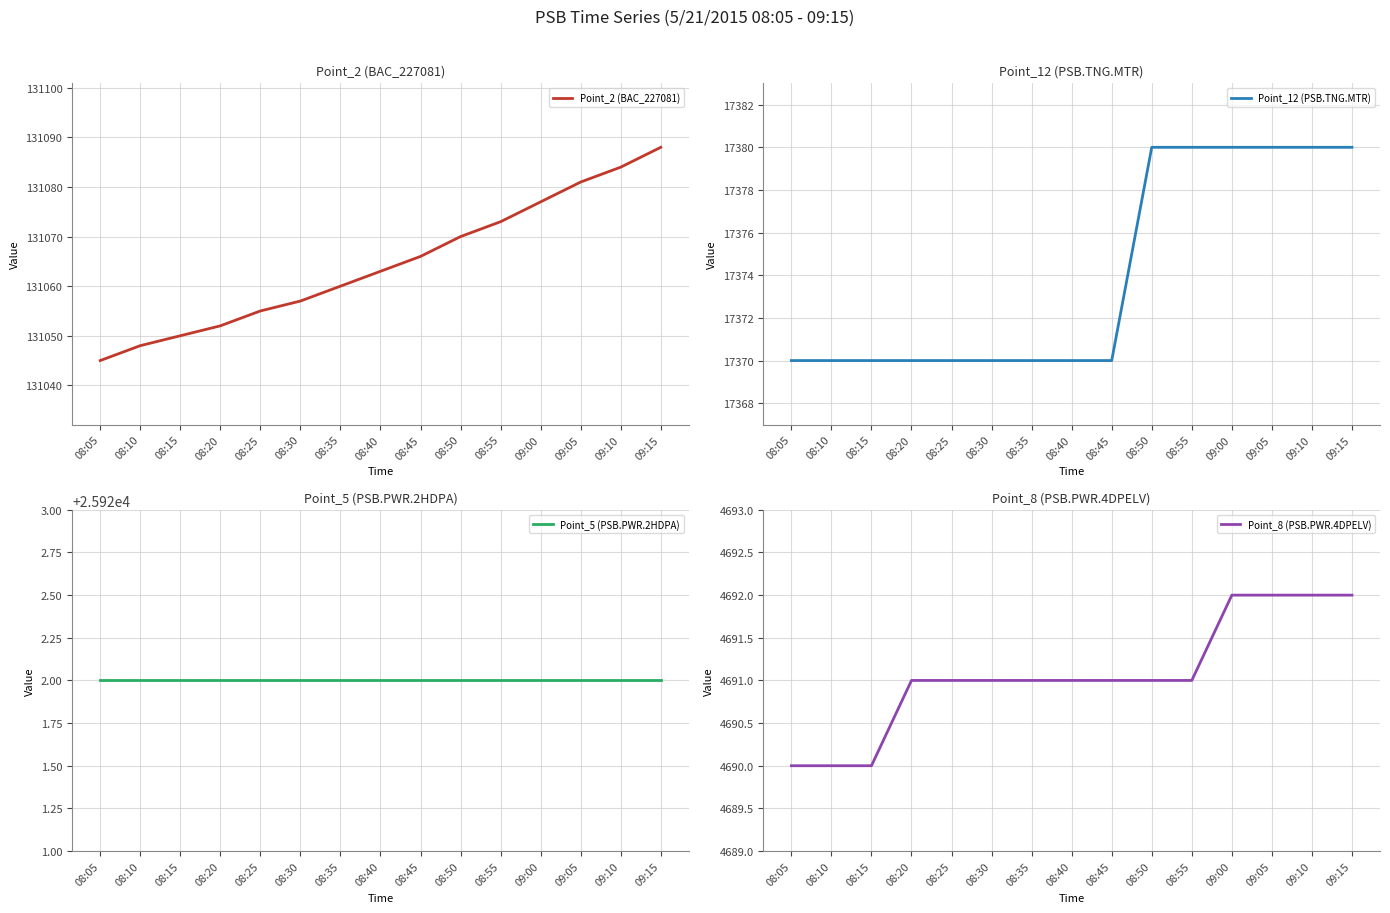

True or false: Point_12 (PSB.TNG.MTR) has a value of 30569 at 09:10.

False